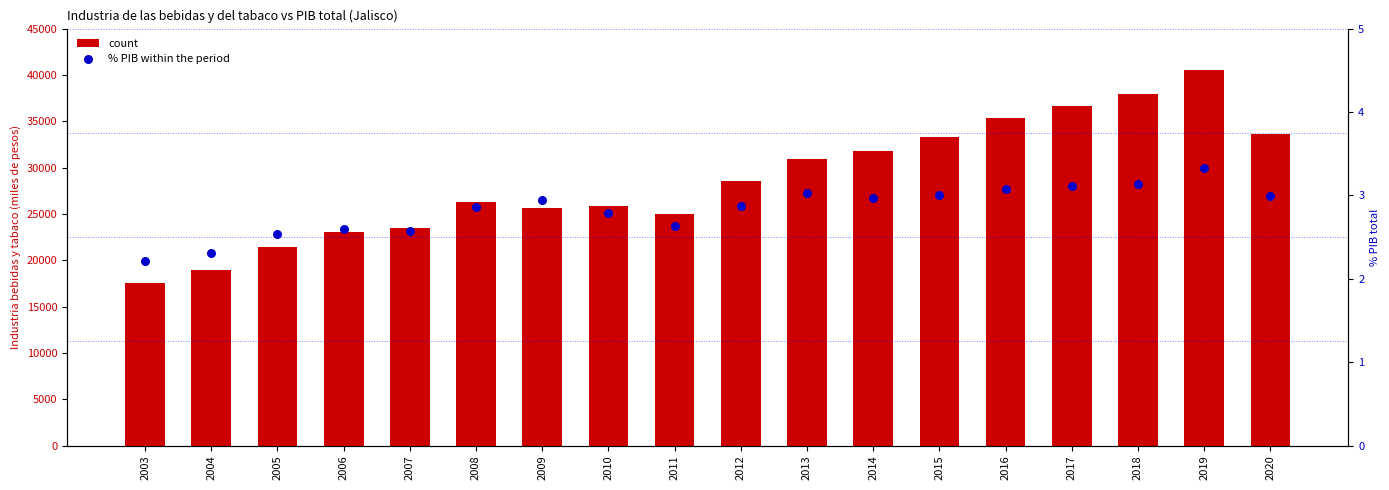

At which category is the sum across all series the highest?

2019